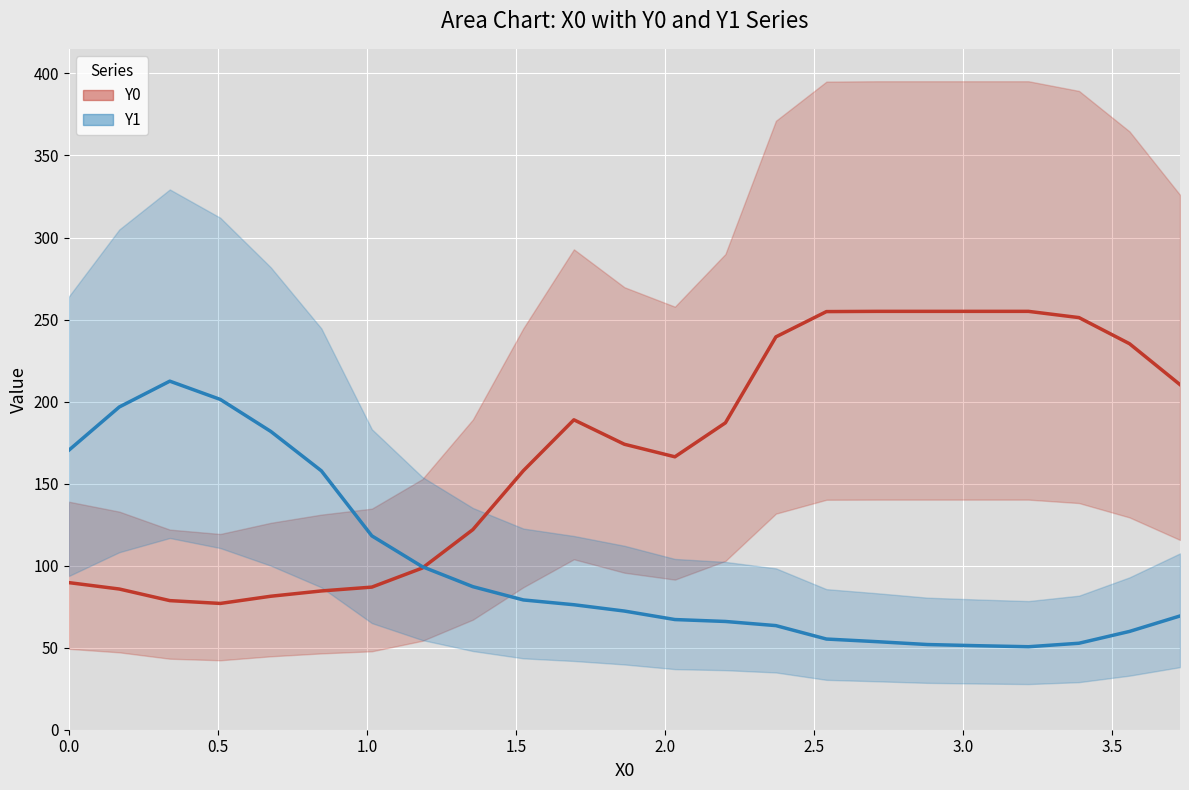

What is the average value of the Y0 series?

169.1